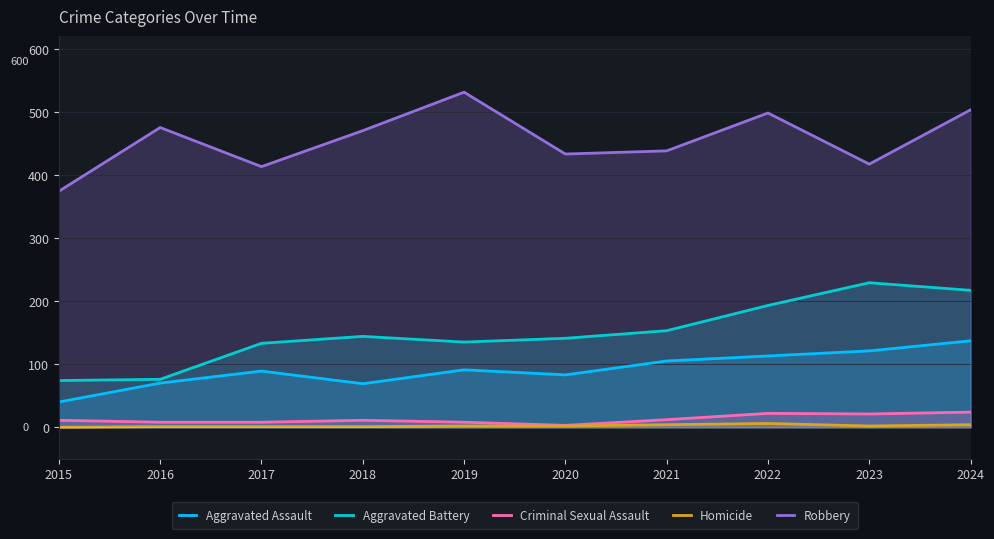

Which category has the lowest value across all series?

2015